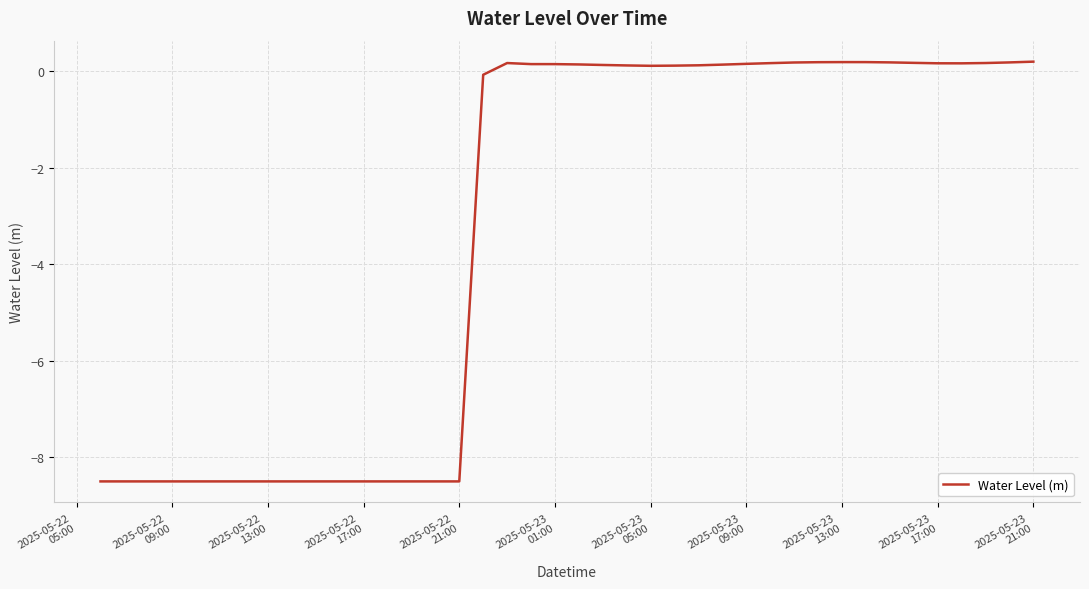

How many lines are shown in the chart?

1